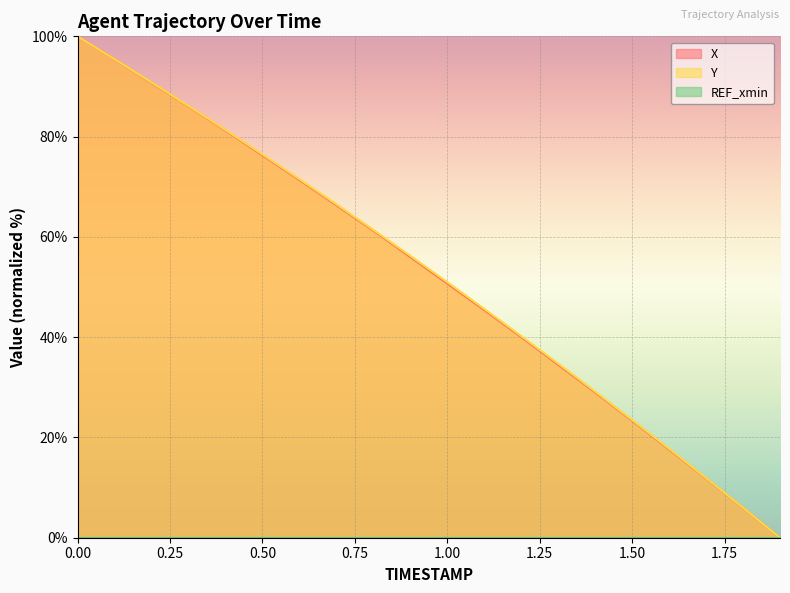

At 0.3, list the series in order from smallest to largest.

X, Y